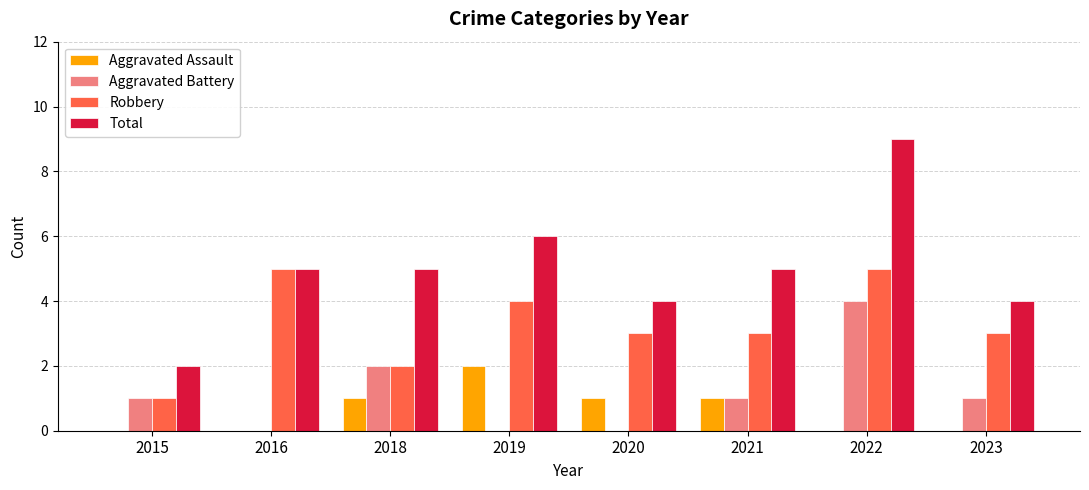

How many categories are shown in the chart?

8